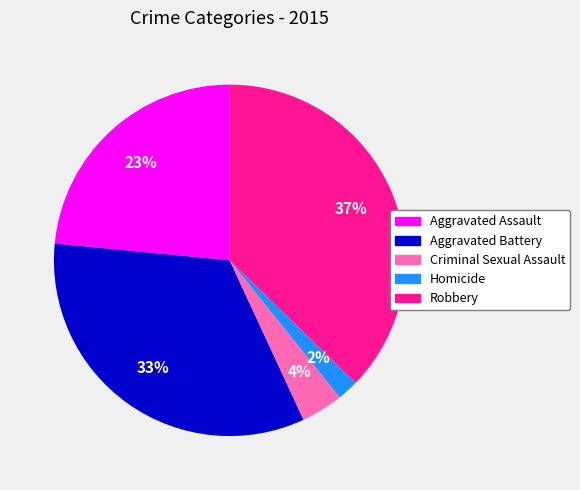

True or false: Aggravated Battery accounts for 33% of the total.

True